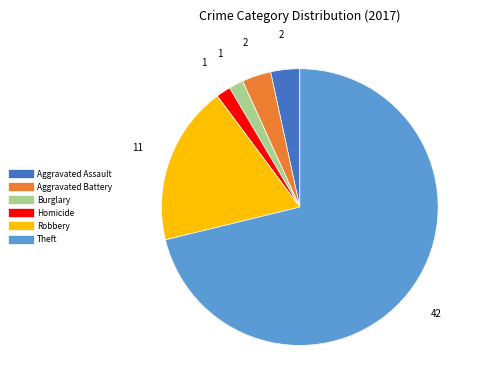

Is there any slice that represents more than half of the pie?

Yes